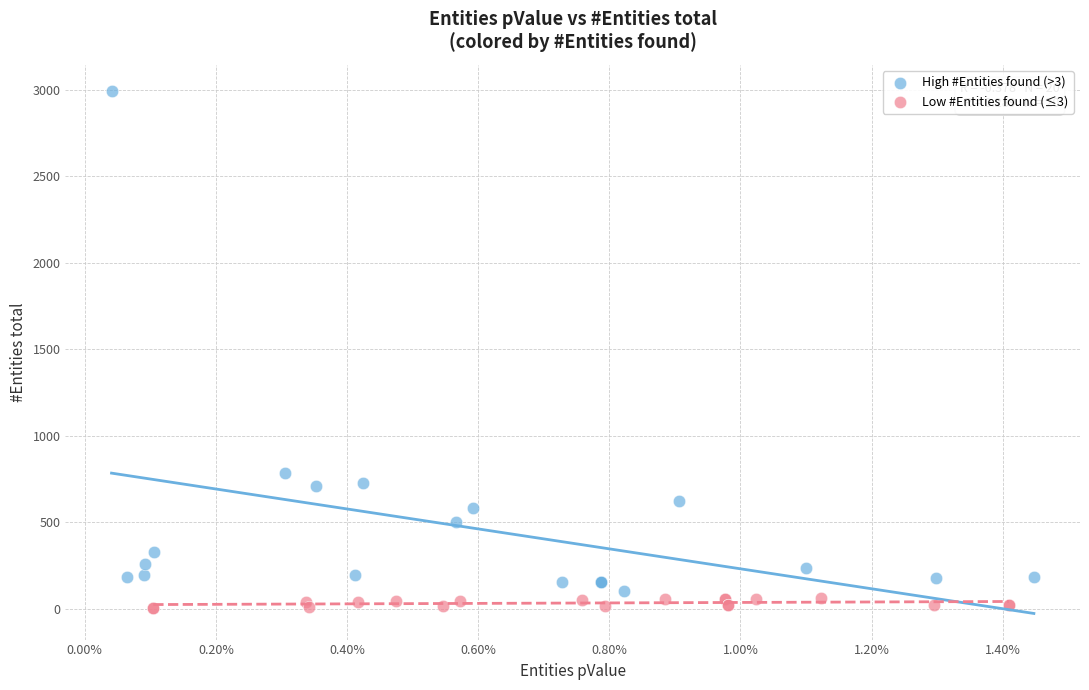

Which series contains the highest Y value?

High #Entities found (>3)